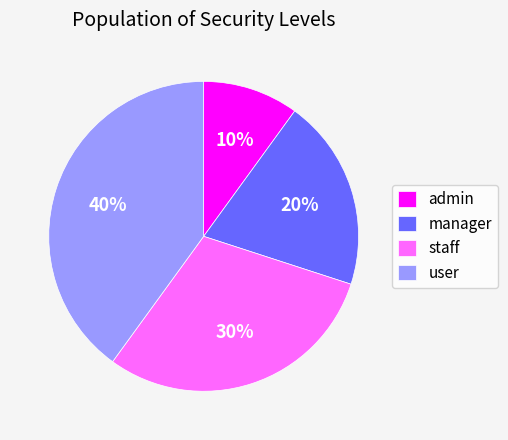

To the nearest percent, what is the difference between the largest and smallest slice percentages?

30%